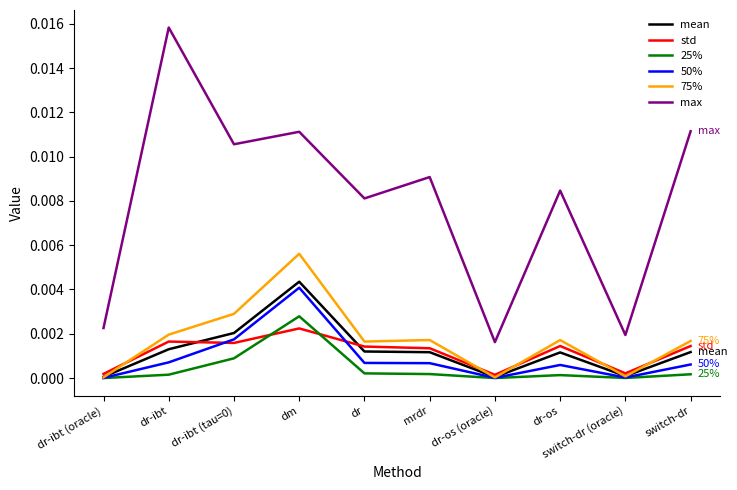

The value of mean at dr-ibt (tau=0) is 0.0. True or false?

True